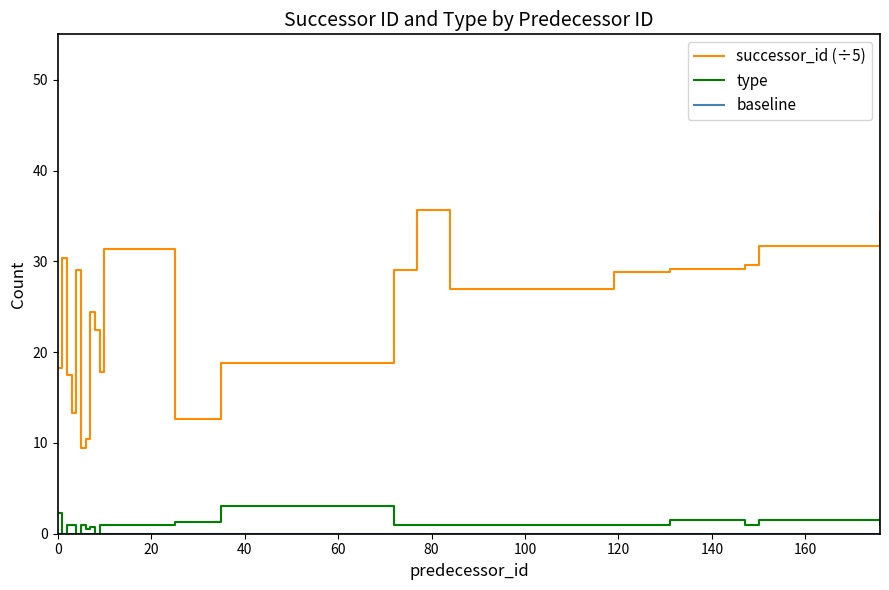

In successor_id (÷5), how many points are higher than both neighbors (excluding endpoints)?

5